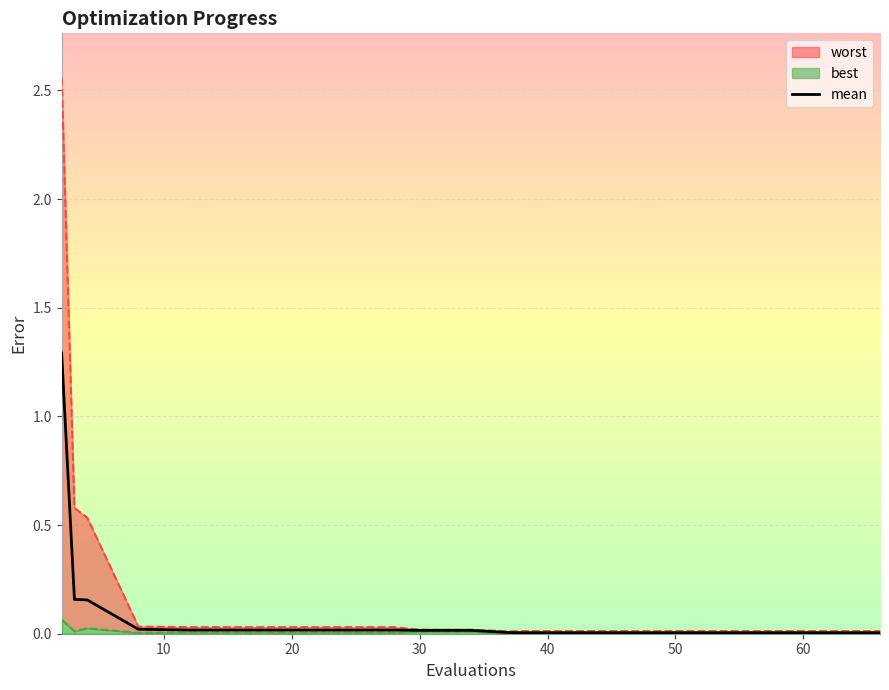

True or false: the data shows 0.3 at 10.

False